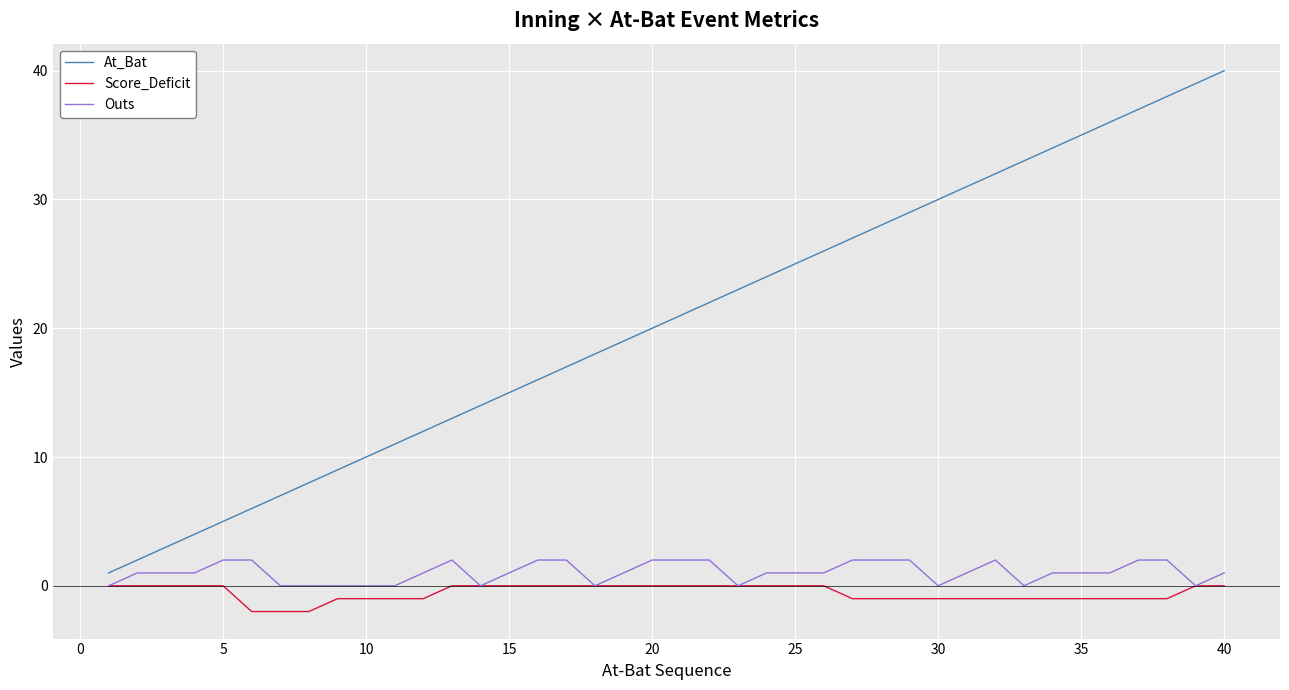

What is the minimum value shown in the chart?

-2